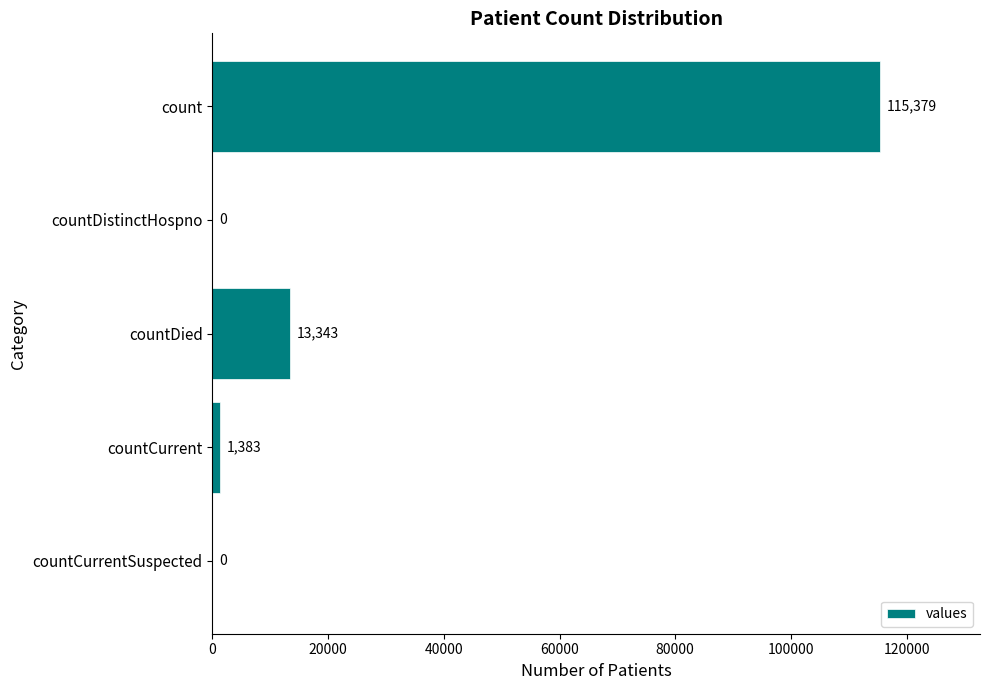

Which category has the highest value across all series?

count